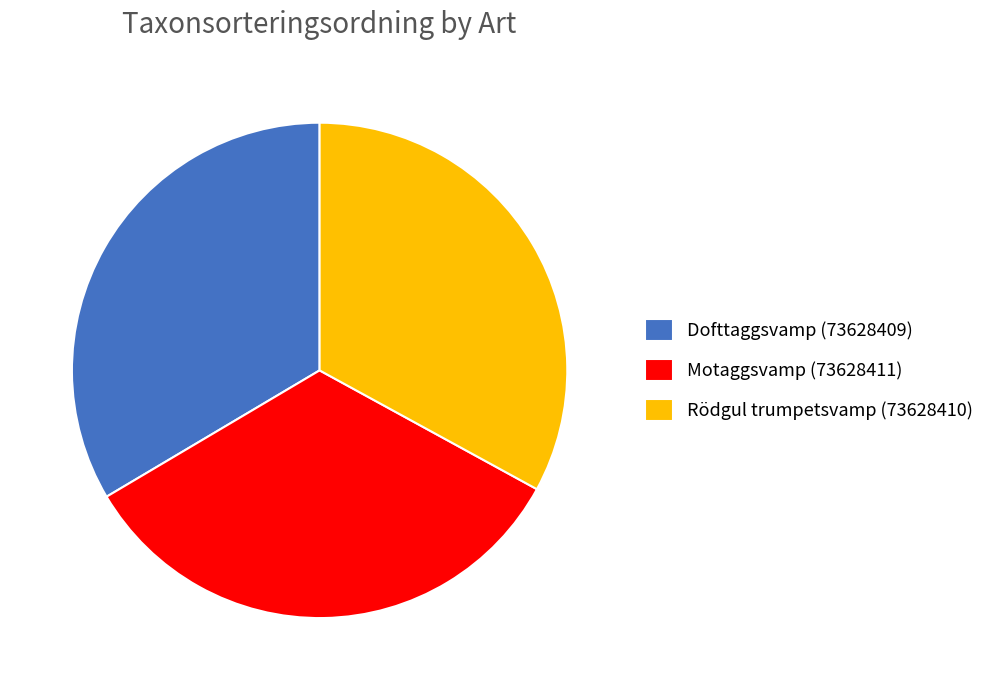

Is it true that Dofttaggsvamp (73628409) is 34% of the pie?

True